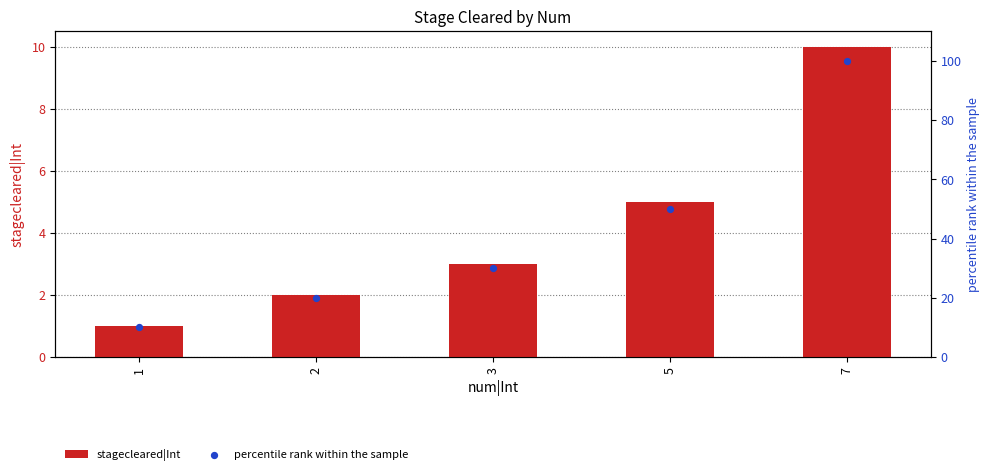

Which series has the widest spread of Y values?

percentile rank within the sample